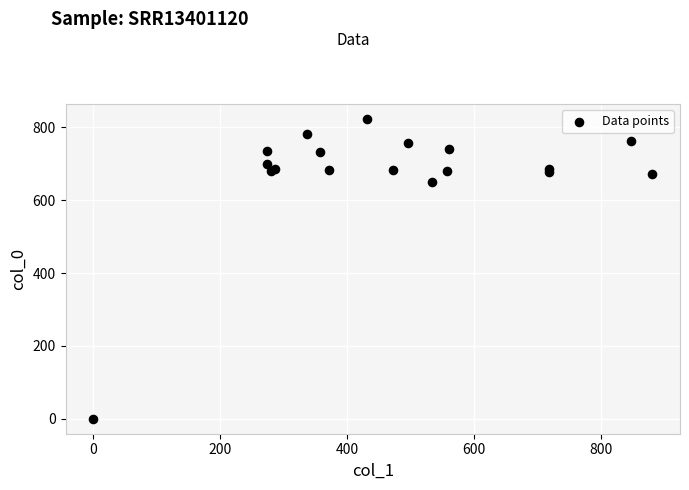

What Y value in the scatter plot is closest to 411?

650.0